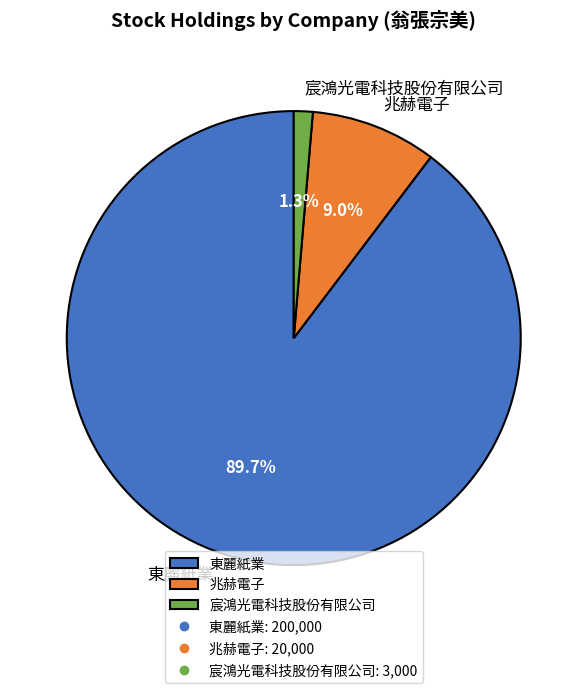

Which has a higher value, 東麗紙業 or 宸鴻光電科技股份有限公司?

東麗紙業